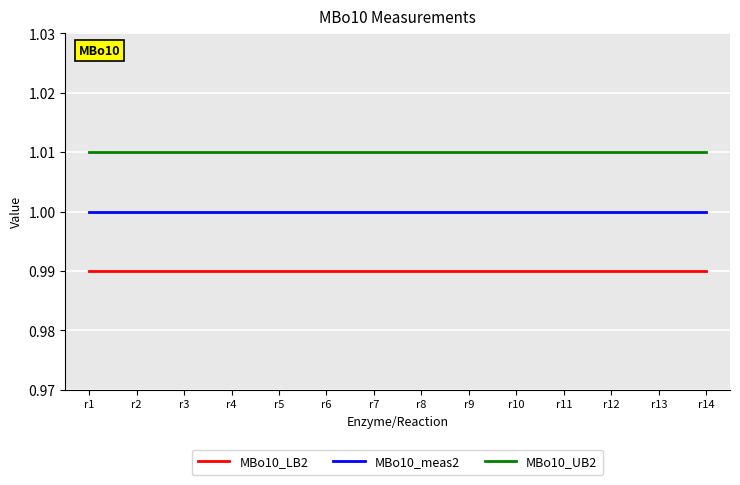

What is the total value across all series at r2?

3.0